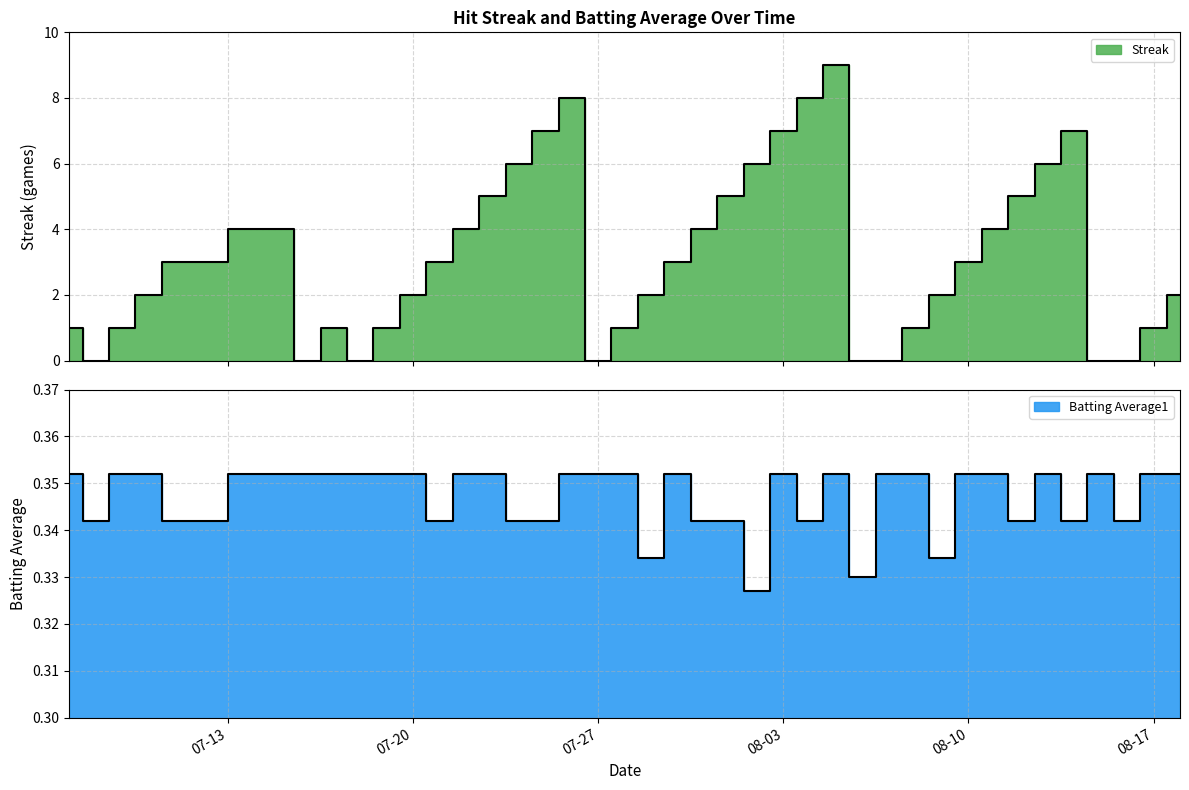

How many times do Streak and Batting Average1 cross each other?

12